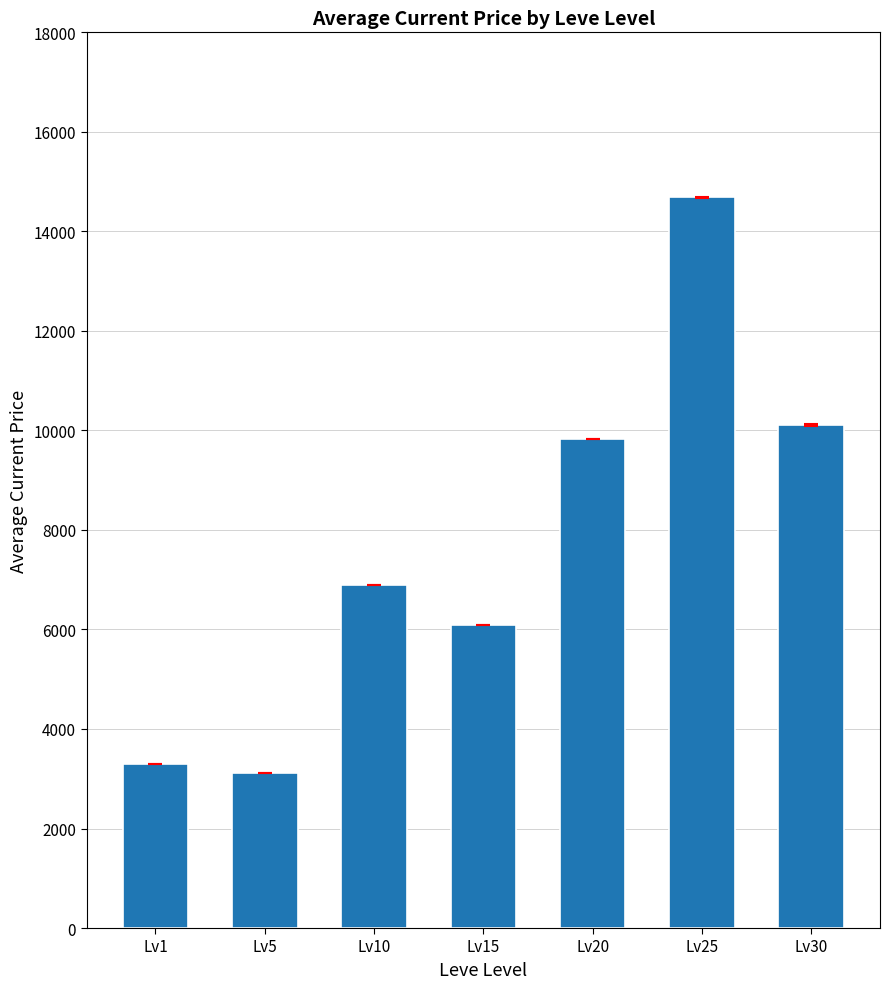

What is the smallest value displayed?

3109